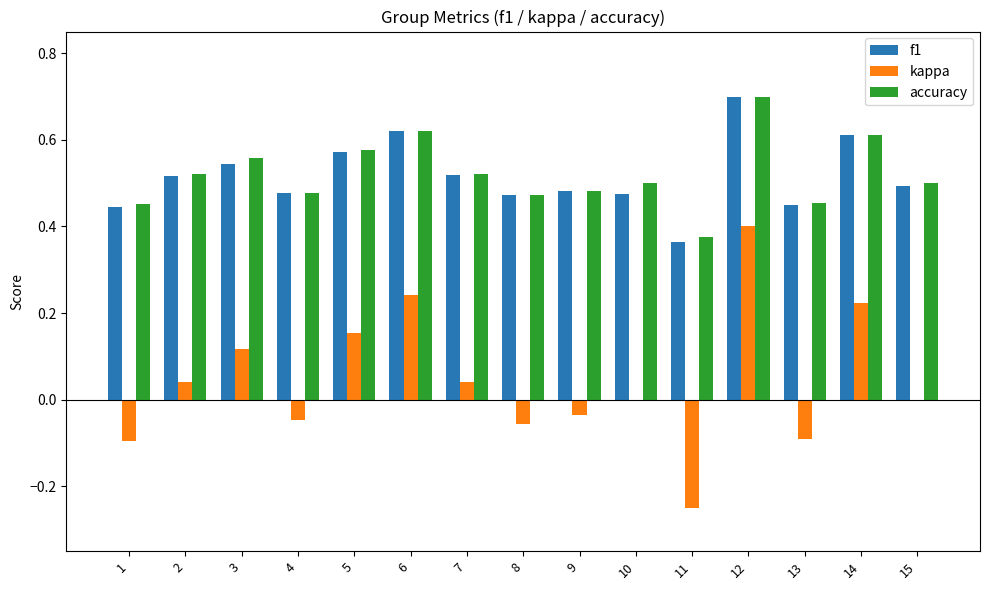

What is the total value across all series at 9?

0.9